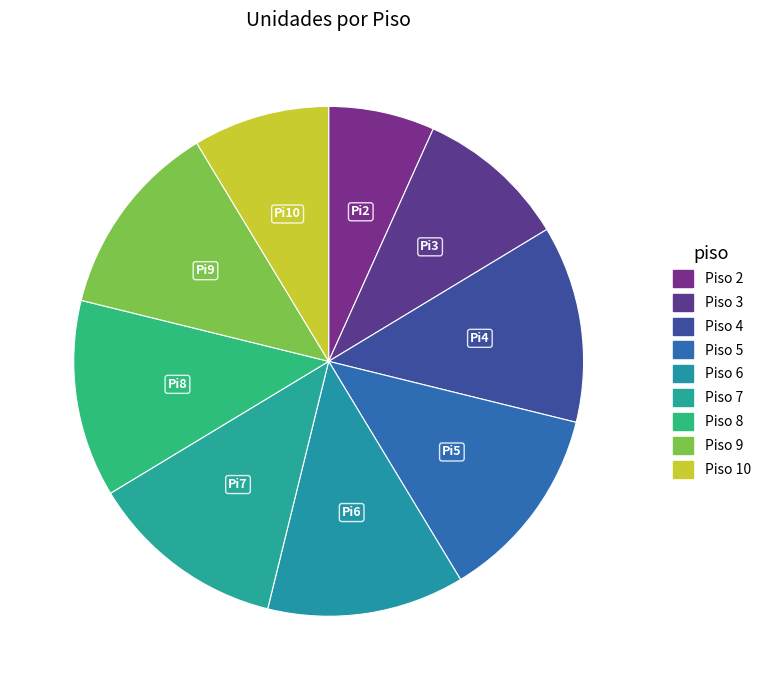

Which slice is the smallest?

2